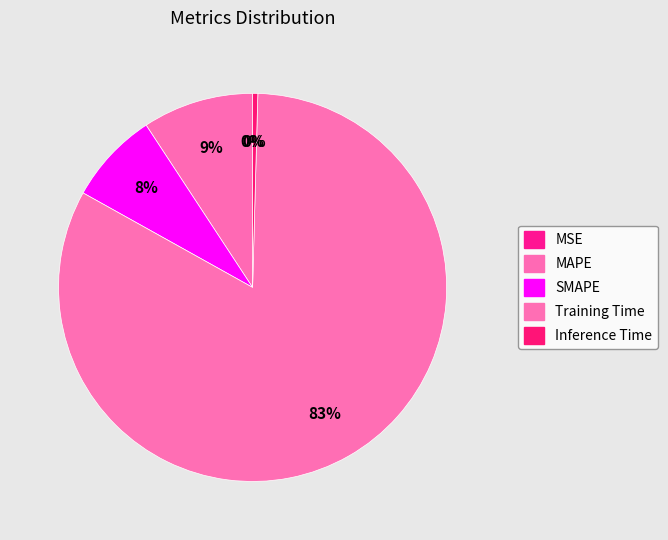

True or false: SMAPE accounts for 18% of the total.

False